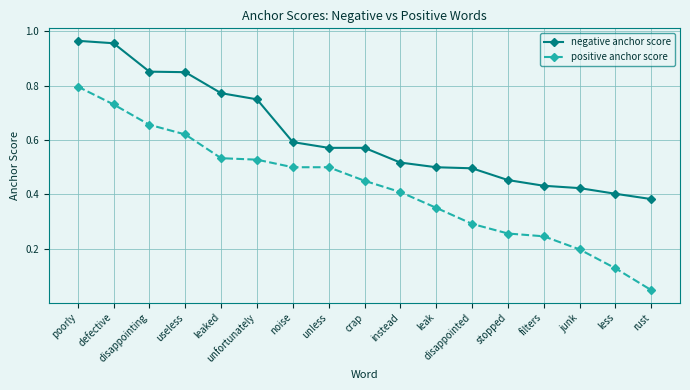

Which label corresponds to the smallest value in the chart?

rust